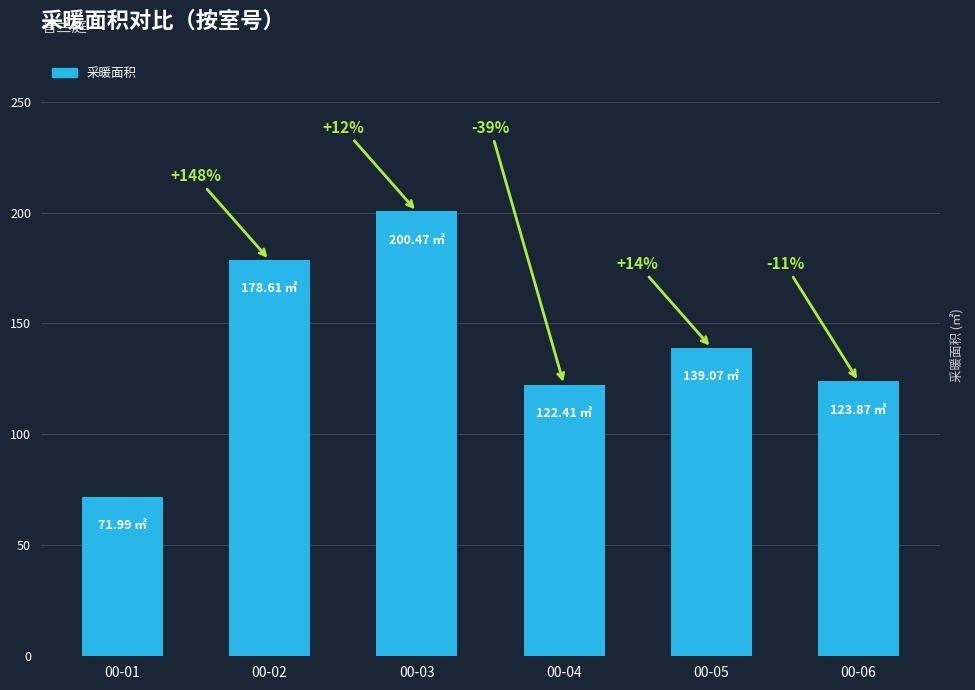

Reading left to right, transcribe all the data shown in this chart.

72.0	178.6	200.5	122.4	139.1	123.9